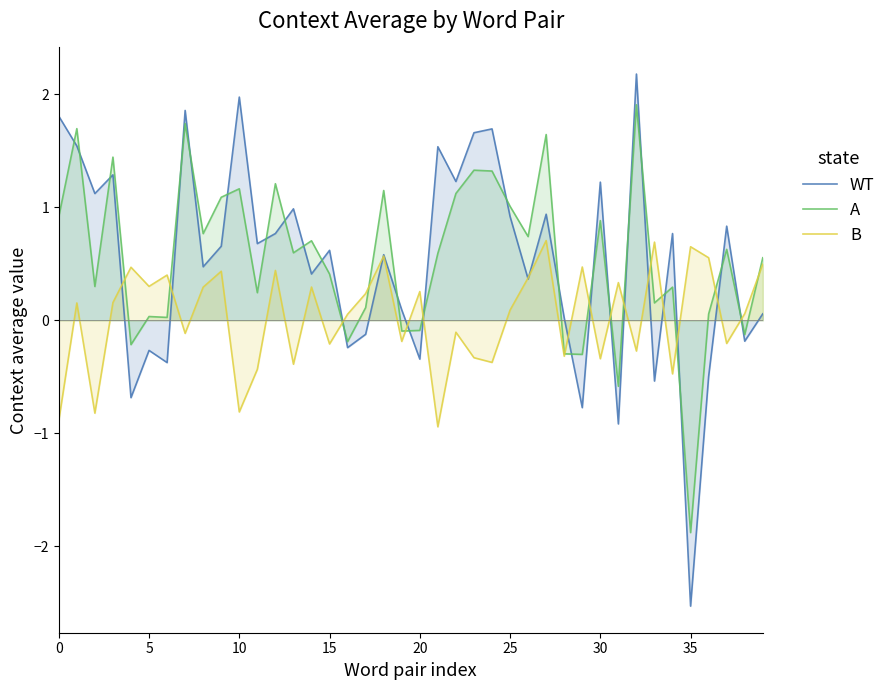

How many values in B are above zero?

23